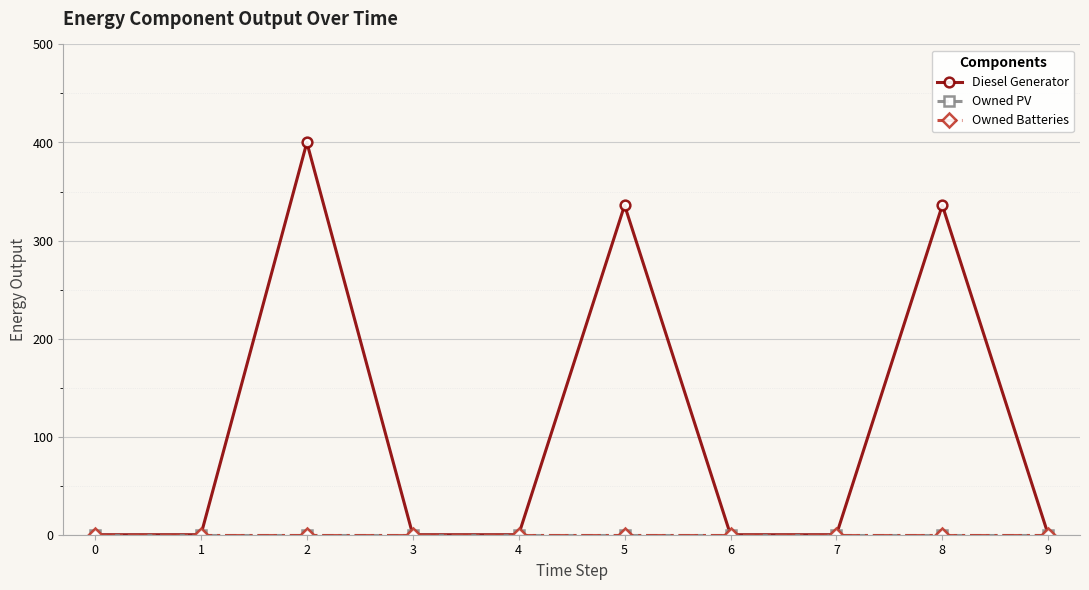

Is this an area chart (filled region under the line)?

No